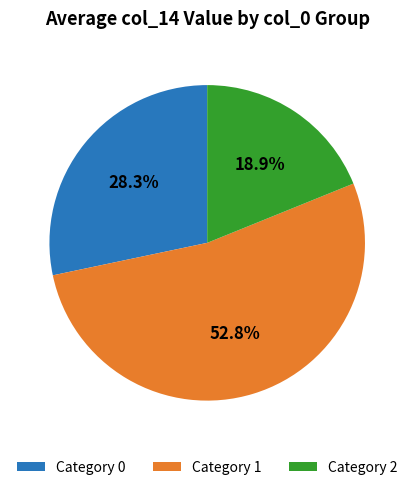

Approximately how many times larger is the value at Category 2 compared to Category 1?

0.4